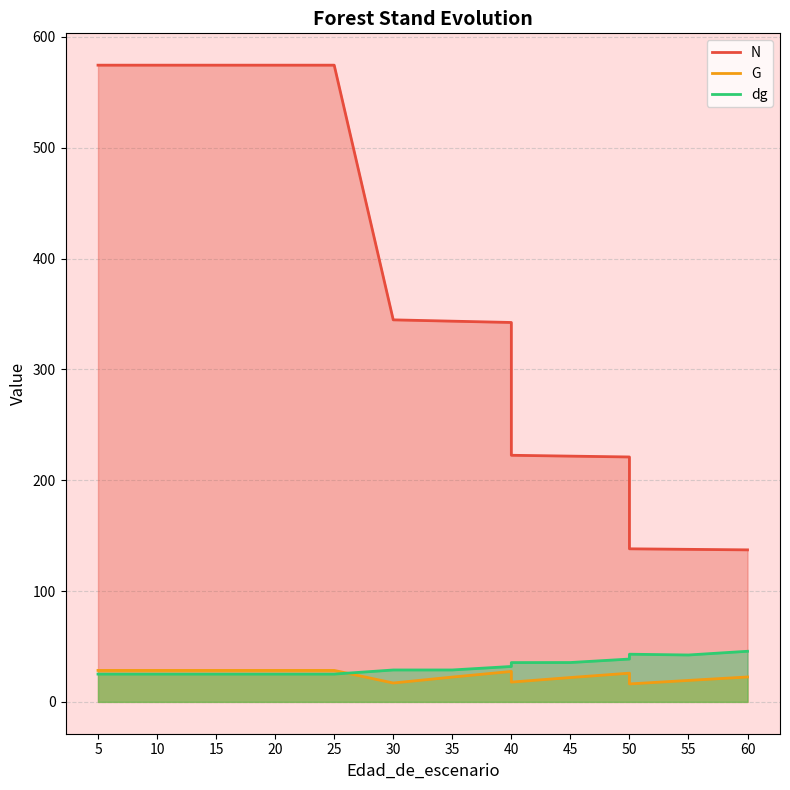

Which series has the largest total across all categories?

N